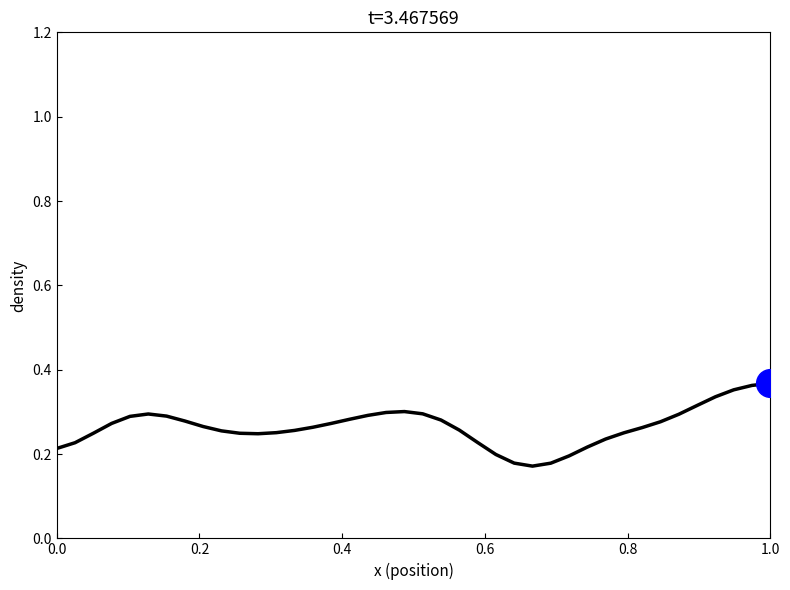

Is this an area chart (filled region under the line)?

No